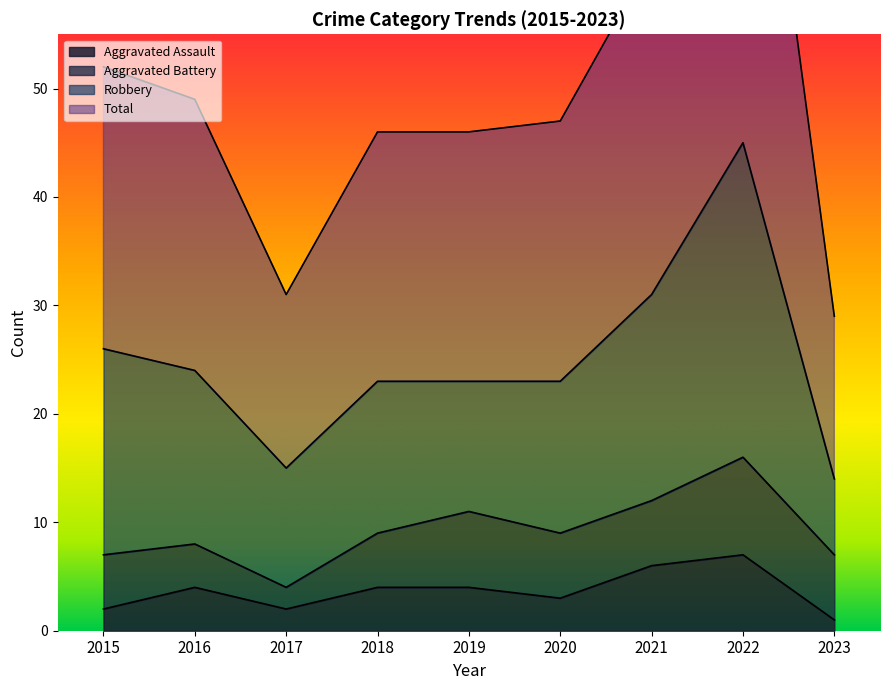

Is it true that Aggravated Assault equals 4 at 2019?

True